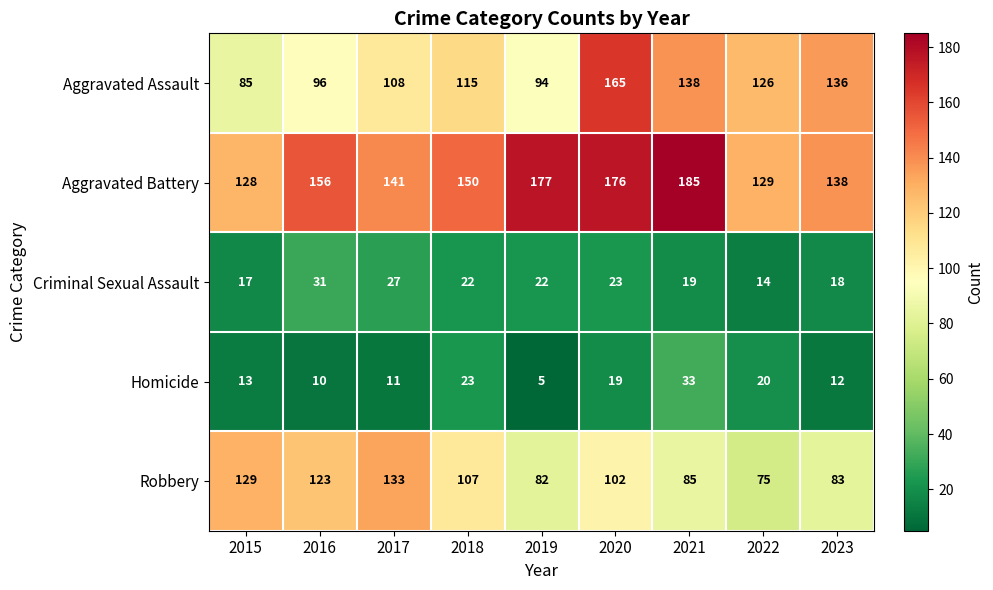

Is it true that Aggravated Battery equals 141 at 2017?

True